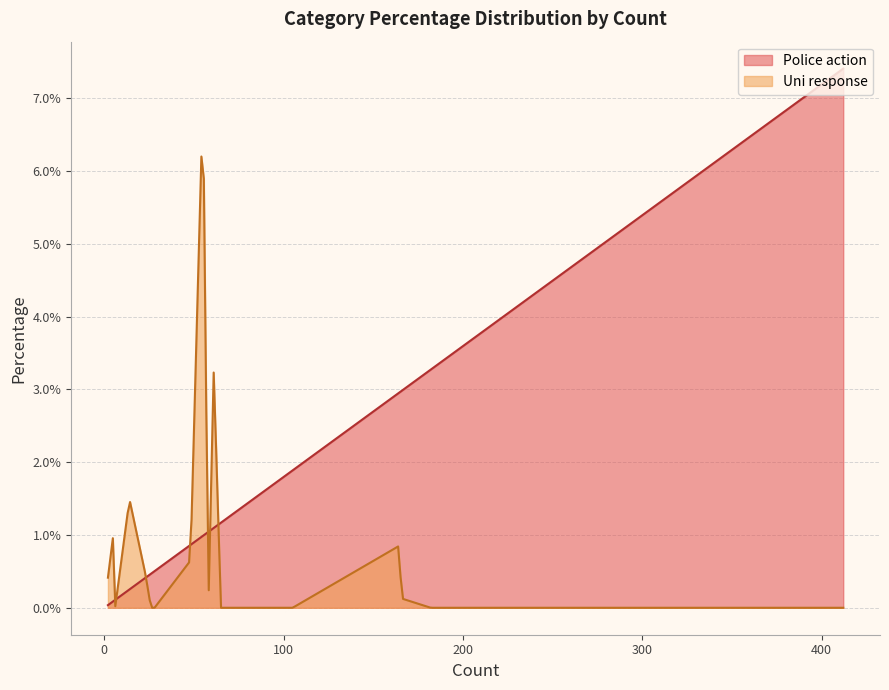

The Police action series shows 0.0 at Arrest- Large Scale. True or false?

False